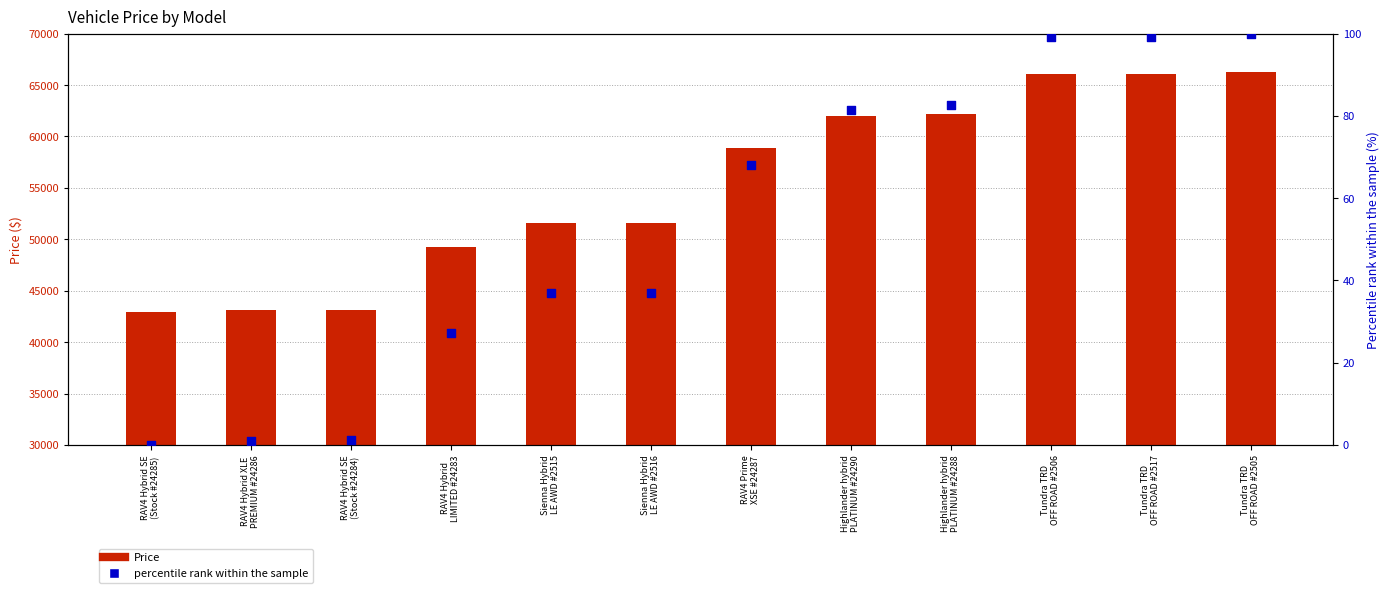

What is the total value across all series at Tundra TRD
OFF ROAD #2506?

66223.3